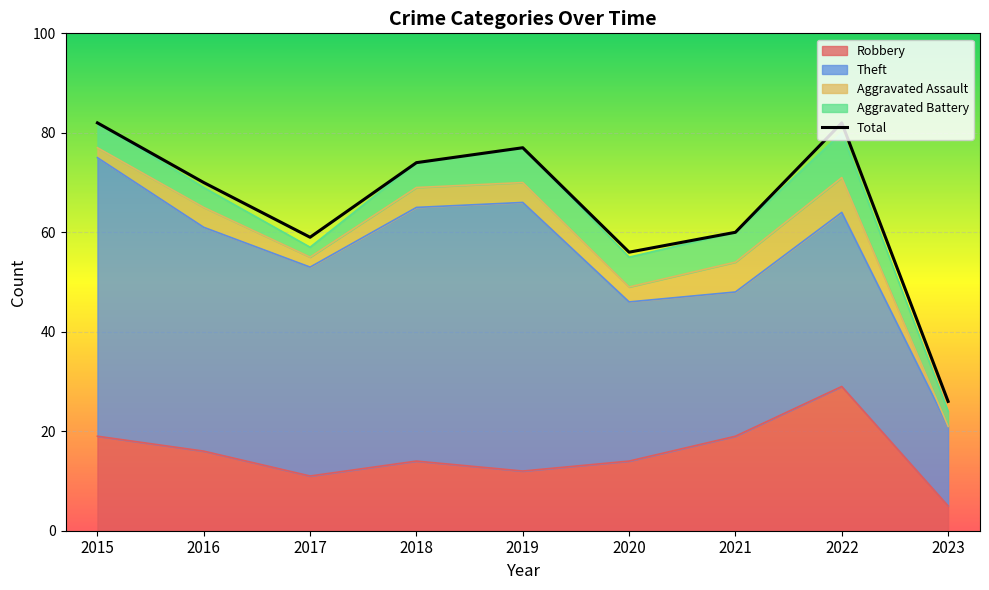

How many lines are shown in the chart?

1